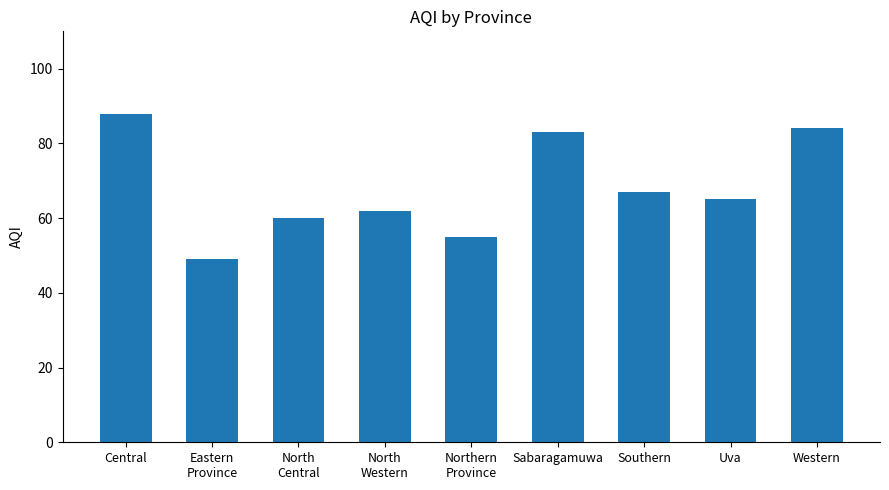

What position from the right is Uva?

2